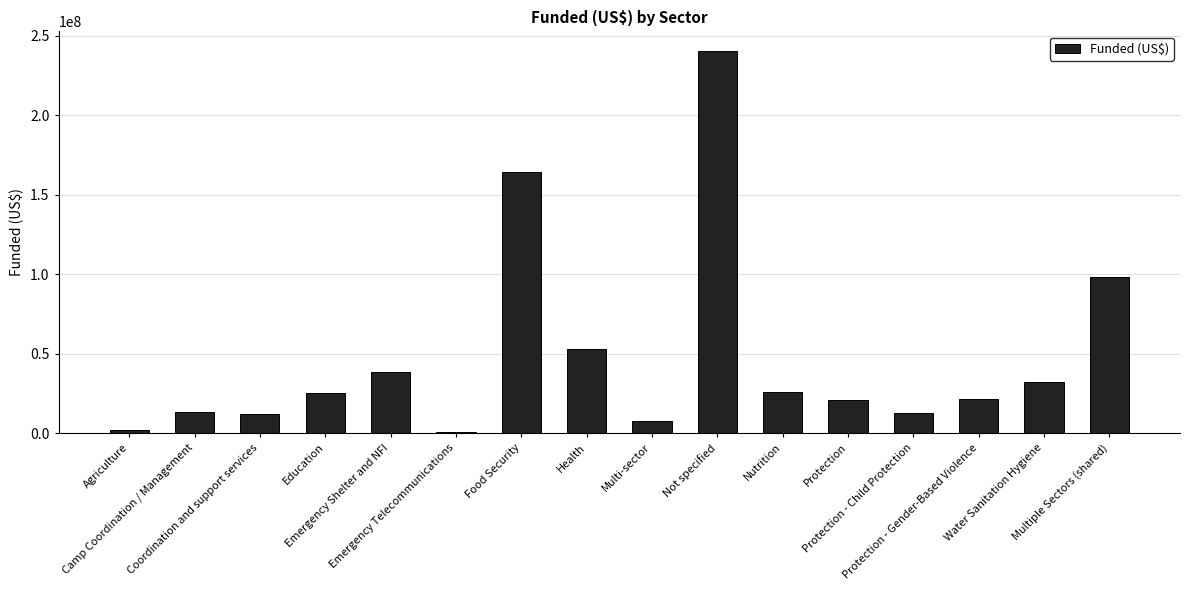

What value does the data have at Protection, to the nearest 10?

21078070